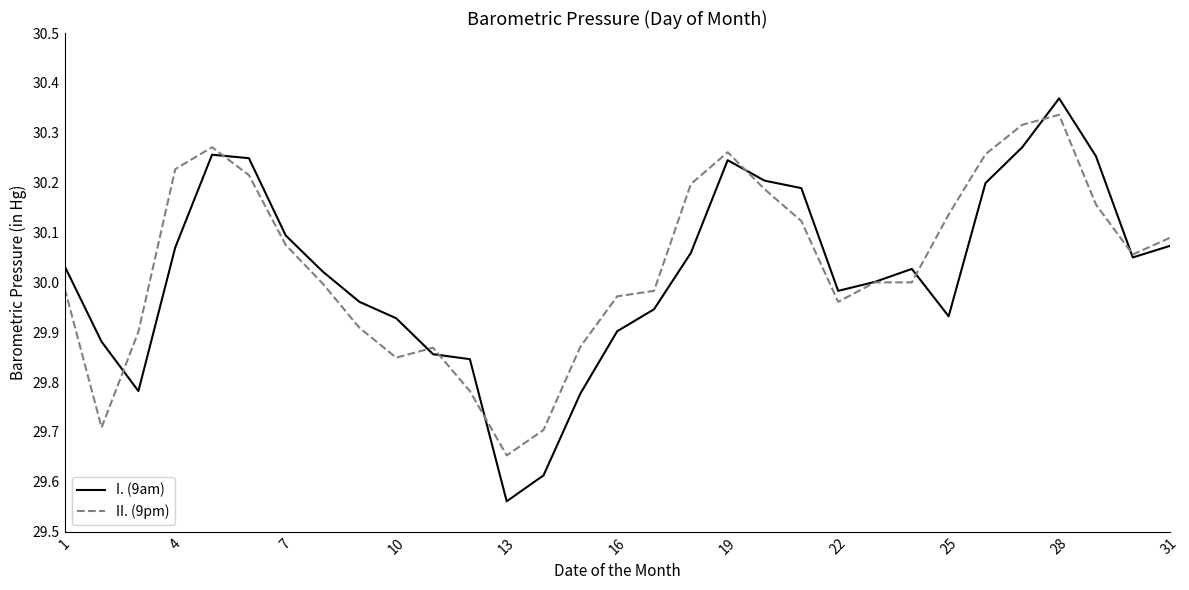

Which series has the widest spread of values?

I. (9am)